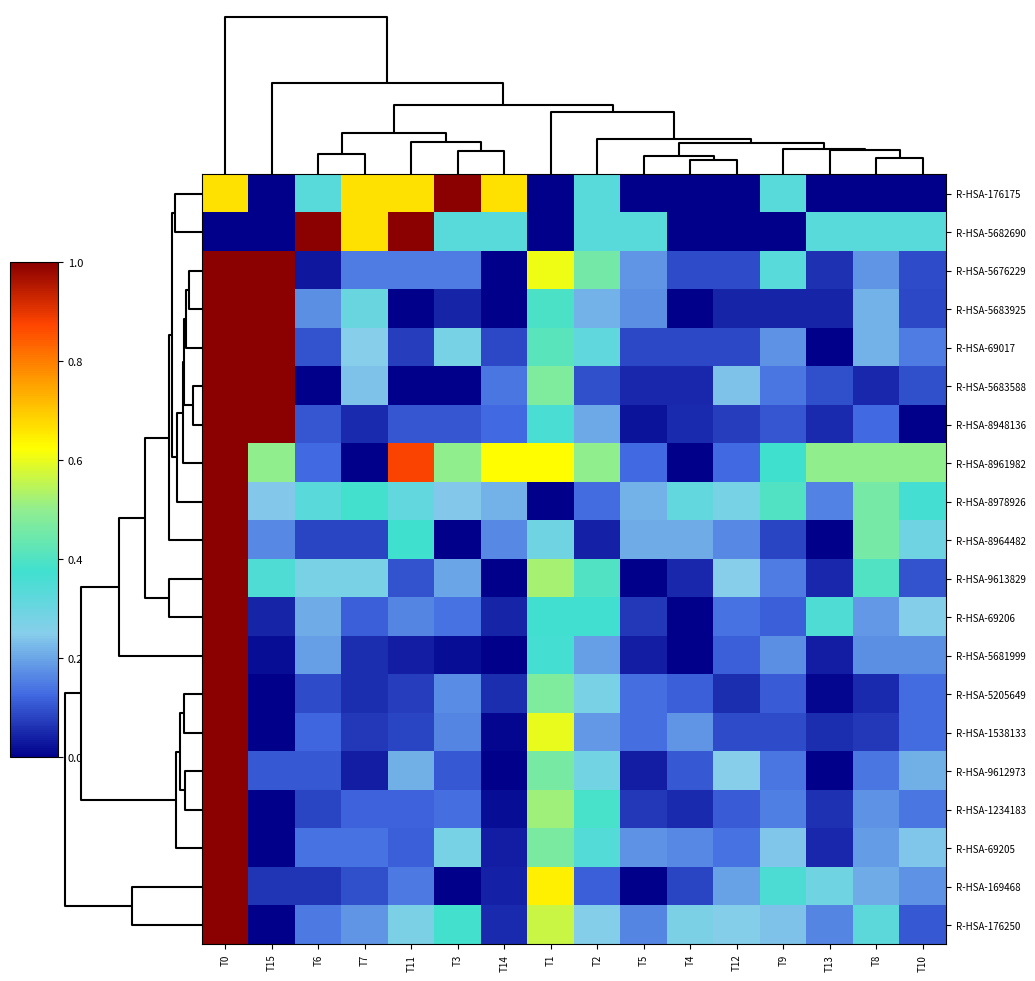

Reading left to right, extract all data points from this chart.

R-HSA-176175: T0=0.7	T15=0.0	T6=0.3	T7=0.7	T11=0.7	T3=1.0	T14=0.7	T1=0.0	T2=0.3	T5=0.0	T4=0.0	T12=0.0	T9=0.3	T13=0.0	T8=0.0	T10=0.0
R-HSA-5682690: T0=0.0	T15=0.0	T6=1.0	T7=0.7	T11=1.0	T3=0.3	T14=0.3	T1=0.0	T2=0.3	T5=0.3	T4=0.0	T12=0.0	T9=0.0	T13=0.3	T8=0.3	T10=0.3
R-HSA-5676229: T0=1.0	T15=1.0	T6=0.0	T7=0.2	T11=0.2	T3=0.2	T14=0.0	T1=0.6	T2=0.5	T5=0.2	T4=0.1	T12=0.1	T9=0.3	T13=0.1	T8=0.2	T10=0.1
R-HSA-5683925: T0=1.0	T15=1.0	T6=0.2	T7=0.3	T11=0.0	T3=0.0	T14=0.0	T1=0.4	T2=0.2	T5=0.2	T4=0.0	T12=0.0	T9=0.0	T13=0.0	T8=0.2	T10=0.1
R-HSA-69017: T0=1.0	T15=1.0	T6=0.1	T7=0.3	T11=0.1	T3=0.3	T14=0.1	T1=0.4	T2=0.3	T5=0.1	T4=0.1	T12=0.1	T9=0.2	T13=0.0	T8=0.2	T10=0.2
R-HSA-5683588: T0=1.0	T15=1.0	T6=0.0	T7=0.2	T11=0.0	T3=0.0	T14=0.1	T1=0.5	T2=0.1	T5=0.0	T4=0.0	T12=0.2	T9=0.1	T13=0.1	T8=0.0	T10=0.1
R-HSA-8948136: T0=1.0	T15=1.0	T6=0.1	T7=0.1	T11=0.1	T3=0.1	T14=0.1	T1=0.4	T2=0.2	T5=0.0	T4=0.1	T12=0.1	T9=0.1	T13=0.1	T8=0.1	T10=0.0
R-HSA-8961982: T0=1.0	T15=0.5	T6=0.1	T7=0.0	T11=0.9	T3=0.5	T14=0.6	T1=0.6	T2=0.5	T5=0.1	T4=0.0	T12=0.1	T9=0.4	T13=0.5	T8=0.5	T10=0.5
R-HSA-8978926: T0=1.0	T15=0.2	T6=0.3	T7=0.4	T11=0.3	T3=0.2	T14=0.2	T1=0.0	T2=0.1	T5=0.2	T4=0.3	T12=0.3	T9=0.4	T13=0.2	T8=0.5	T10=0.4
R-HSA-8964482: T0=1.0	T15=0.2	T6=0.1	T7=0.1	T11=0.4	T3=0.0	T14=0.2	T1=0.3	T2=0.0	T5=0.2	T4=0.2	T12=0.2	T9=0.1	T13=0.0	T8=0.5	T10=0.3
R-HSA-9613829: T0=1.0	T15=0.3	T6=0.3	T7=0.3	T11=0.1	T3=0.2	T14=0.0	T1=0.5	T2=0.4	T5=0.0	T4=0.1	T12=0.2	T9=0.1	T13=0.1	T8=0.4	T10=0.1
R-HSA-69206: T0=1.0	T15=0.0	T6=0.2	T7=0.1	T11=0.2	T3=0.1	T14=0.0	T1=0.4	T2=0.4	T5=0.1	T4=0.0	T12=0.1	T9=0.1	T13=0.3	T8=0.2	T10=0.3
R-HSA-5681999: T0=1.0	T15=0.0	T6=0.2	T7=0.1	T11=0.0	T3=0.0	T14=0.0	T1=0.4	T2=0.2	T5=0.0	T4=0.0	T12=0.1	T9=0.2	T13=0.0	T8=0.2	T10=0.2
R-HSA-5205649: T0=1.0	T15=0.0	T6=0.1	T7=0.1	T11=0.1	T3=0.2	T14=0.1	T1=0.5	T2=0.3	T5=0.1	T4=0.1	T12=0.1	T9=0.1	T13=0.0	T8=0.1	T10=0.1
R-HSA-1538133: T0=1.0	T15=0.0	T6=0.1	T7=0.1	T11=0.1	T3=0.2	T14=0.0	T1=0.6	T2=0.2	T5=0.1	T4=0.2	T12=0.1	T9=0.1	T13=0.1	T8=0.1	T10=0.1
R-HSA-9612973: T0=1.0	T15=0.1	T6=0.1	T7=0.0	T11=0.2	T3=0.1	T14=0.0	T1=0.5	T2=0.3	T5=0.0	T4=0.1	T12=0.2	T9=0.1	T13=0.0	T8=0.1	T10=0.2
R-HSA-1234183: T0=1.0	T15=0.0	T6=0.1	T7=0.1	T11=0.1	T3=0.1	T14=0.0	T1=0.5	T2=0.4	T5=0.1	T4=0.1	T12=0.1	T9=0.2	T13=0.1	T8=0.2	T10=0.1
R-HSA-69205: T0=1.0	T15=0.0	T6=0.1	T7=0.1	T11=0.1	T3=0.3	T14=0.0	T1=0.5	T2=0.3	T5=0.2	T4=0.2	T12=0.1	T9=0.2	T13=0.1	T8=0.2	T10=0.2
R-HSA-169468: T0=1.0	T15=0.1	T6=0.1	T7=0.1	T11=0.1	T3=0.0	T14=0.0	T1=0.6	T2=0.1	T5=0.0	T4=0.1	T12=0.2	T9=0.4	T13=0.3	T8=0.2	T10=0.2
R-HSA-176250: T0=1.0	T15=0.0	T6=0.1	T7=0.2	T11=0.3	T3=0.4	T14=0.1	T1=0.6	T2=0.3	T5=0.2	T4=0.3	T12=0.3	T9=0.2	T13=0.2	T8=0.3	T10=0.1